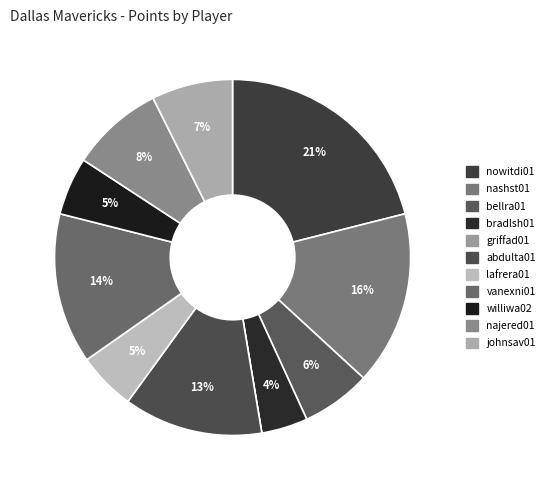

The nowitdi01 slice represents 33% of the pie. True or false?

False